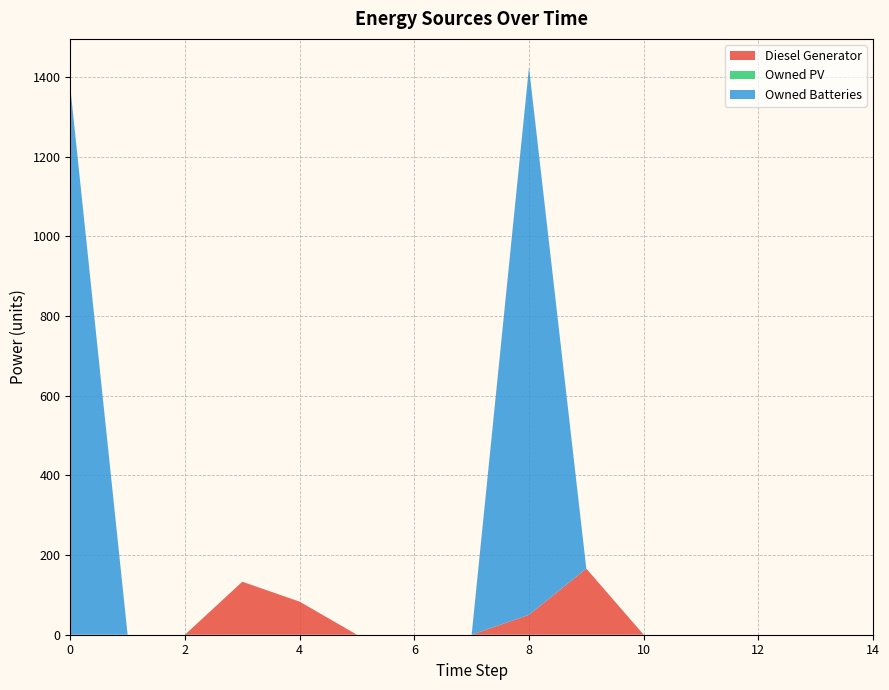

Reading left to right, transcribe all the data shown in this chart.

Diesel Generator: 0	0	0	133	83	0	0	0	50	166	0	0	0	0	0
Owned PV: 0	0	0	0	0	0	0	0	0	0	0	0	0	0	0
Owned Batteries: 1374	0	0	0	0	0	0	0	1374	0	0	0	0	0	0